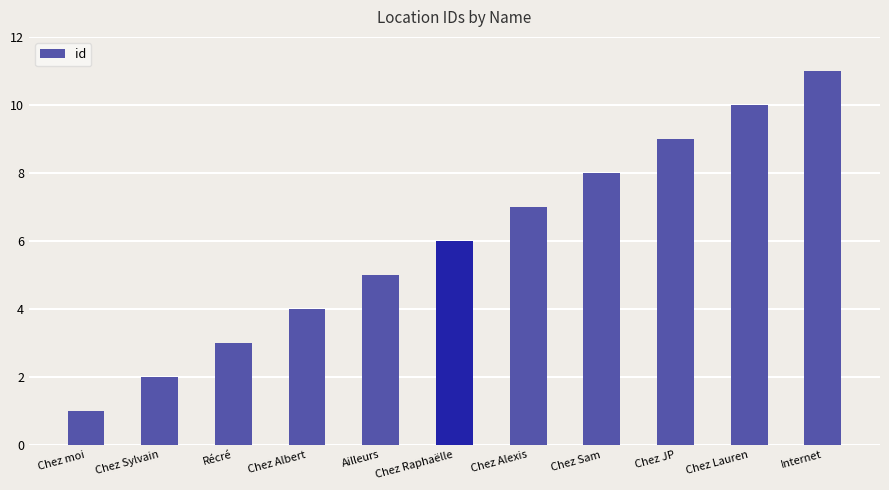

How many values are between 3 and 9?

7